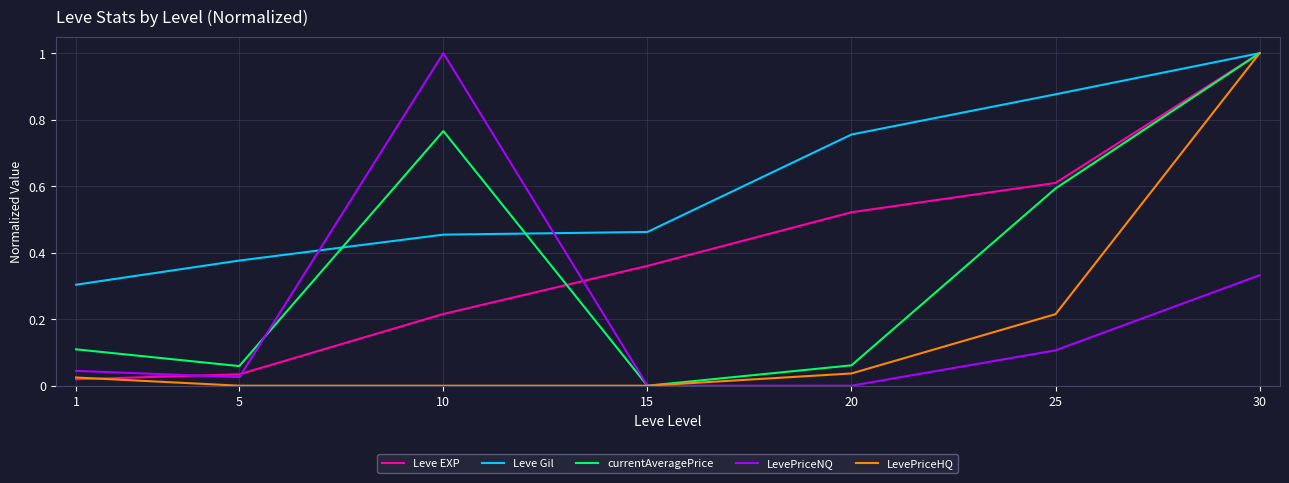

Which series changed the most between 1 and 25?

Leve EXP